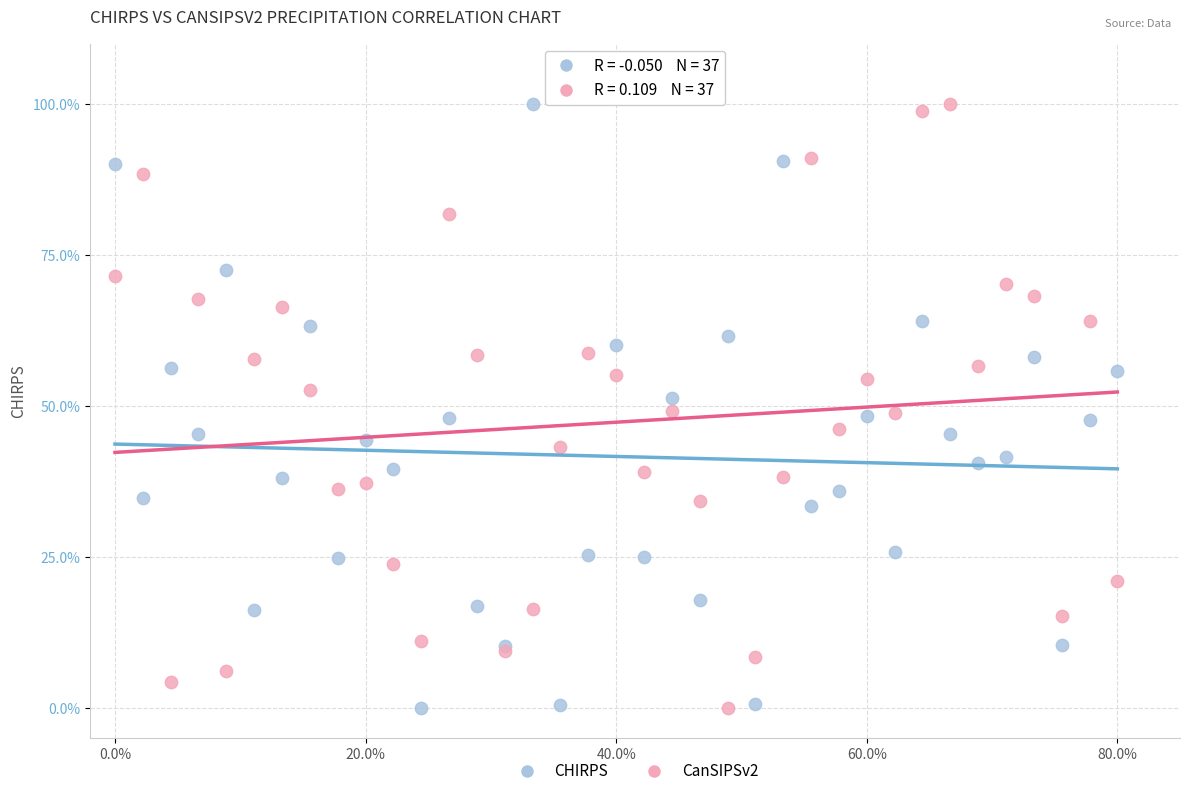

What is the X range (max minus min) for the scatter plot?

80.0